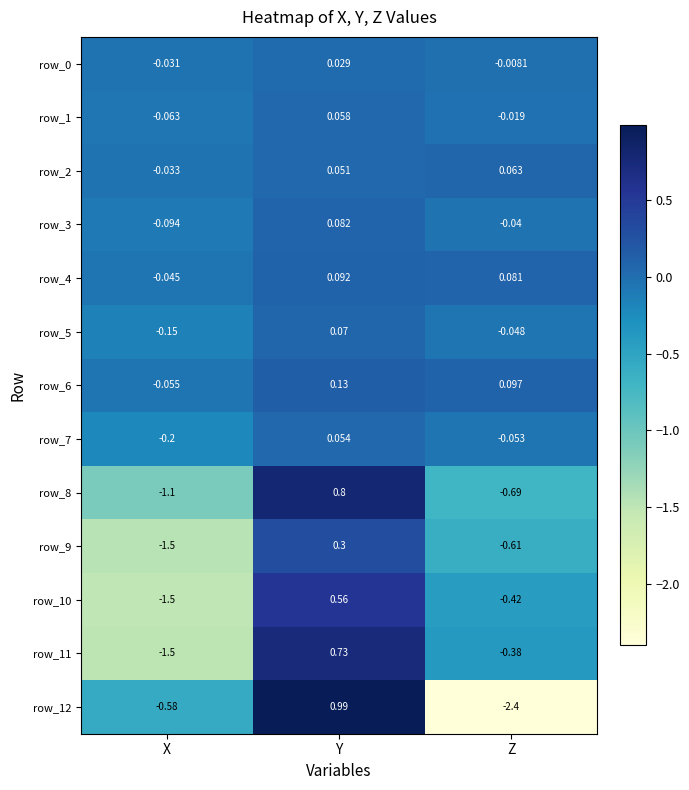

Which series has the largest range (max minus min)?

row_12